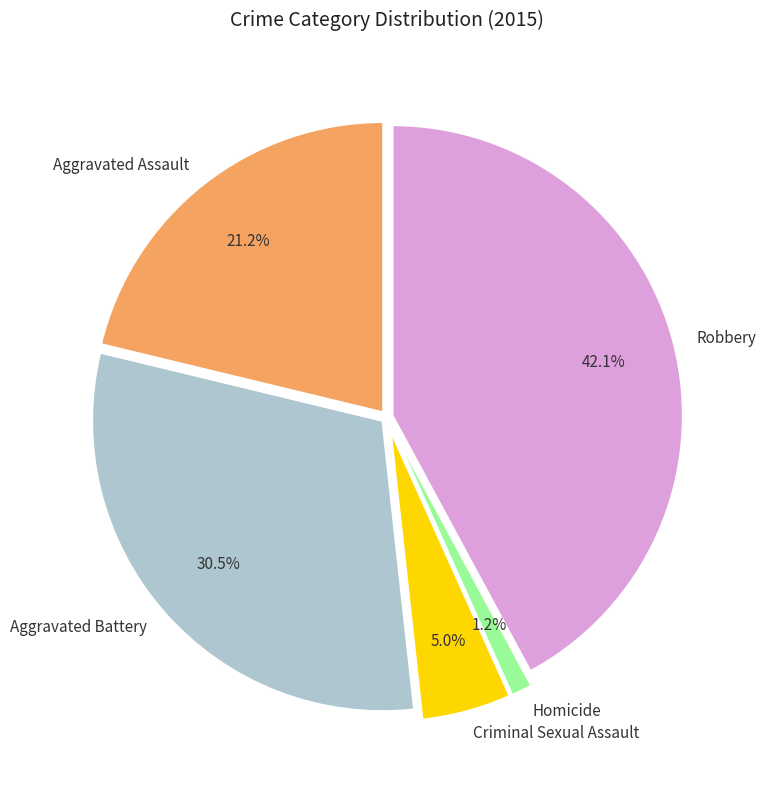

Combined, what portion of the pie is Criminal Sexual Assault and Aggravated Assault?

26.2%